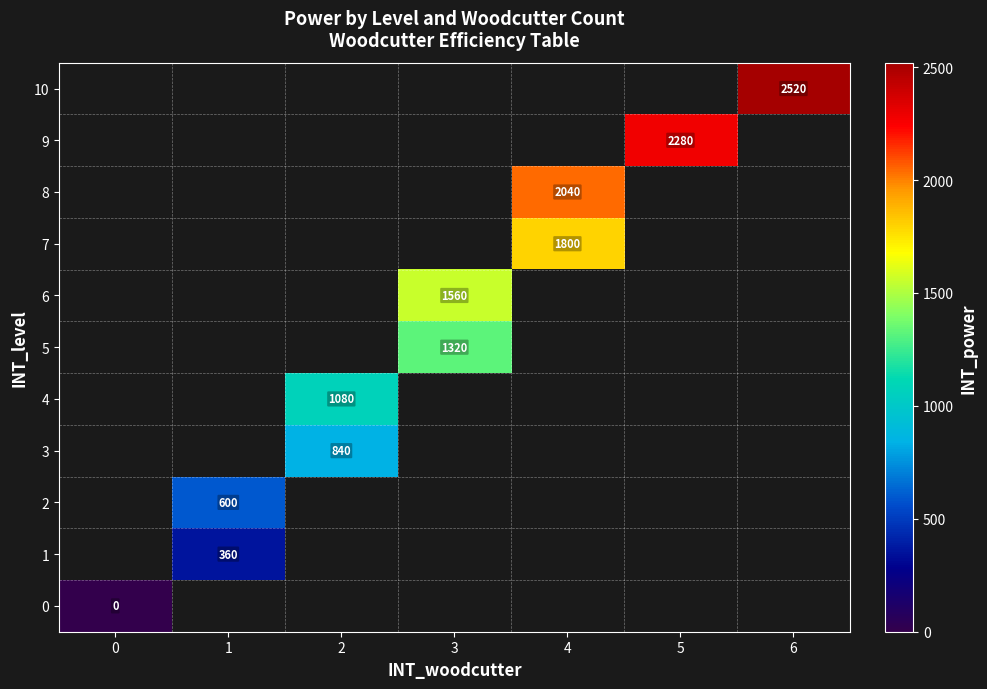

Is it true that 8 equals 937 at 4?

False